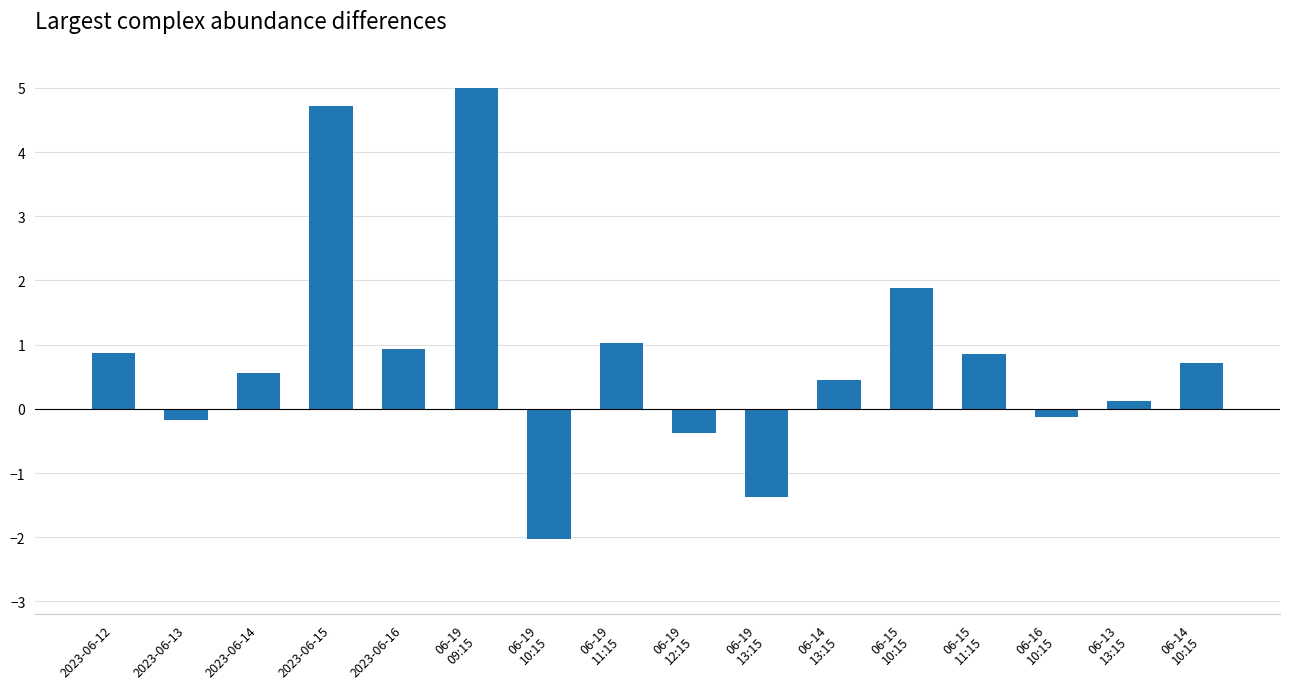

What is the value of the 5th bar from the left?

0.9